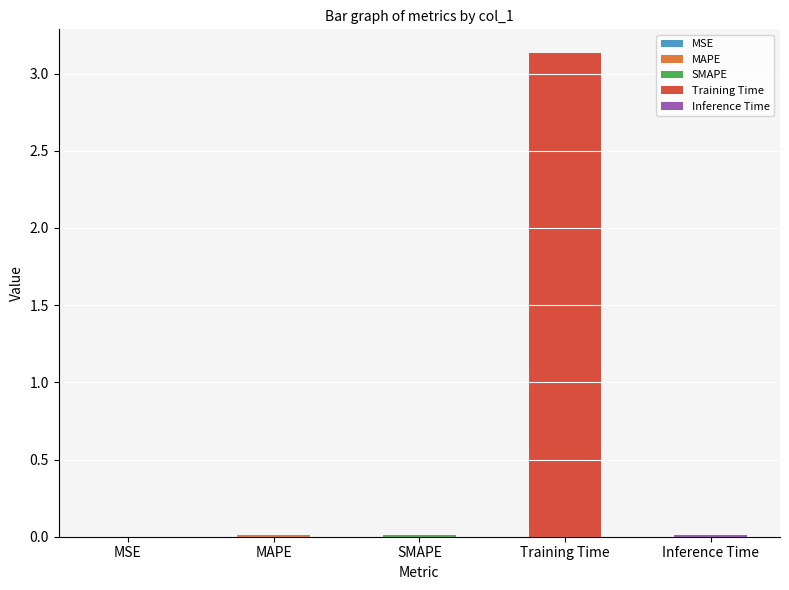

What is the label of the 1st bar from the left?

MSE